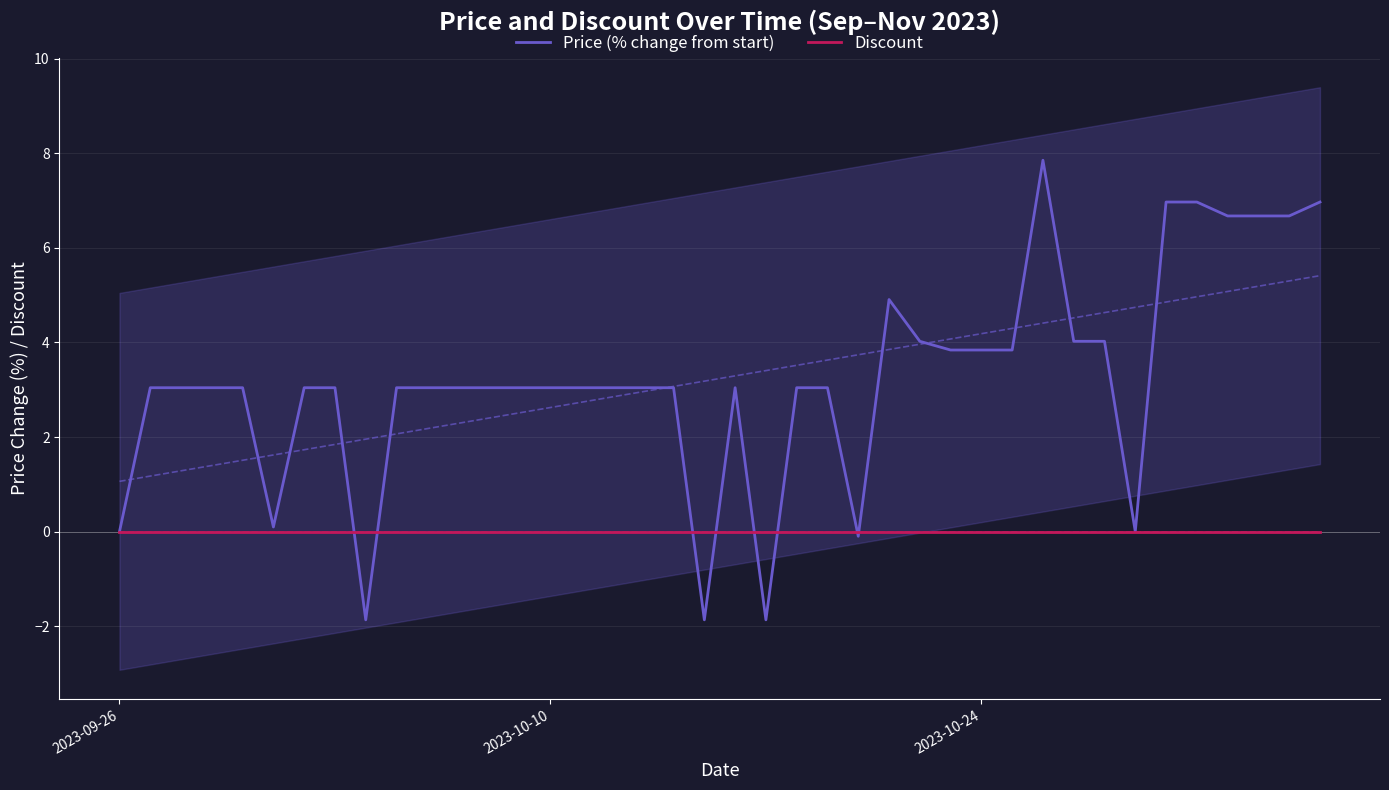

How many values in Price (% change from start) are above zero?

34